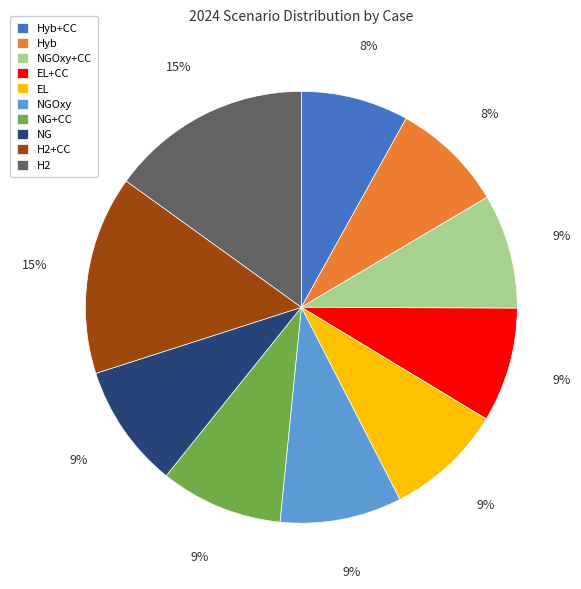

Is the sum of Hyb and EL greater than half?

No